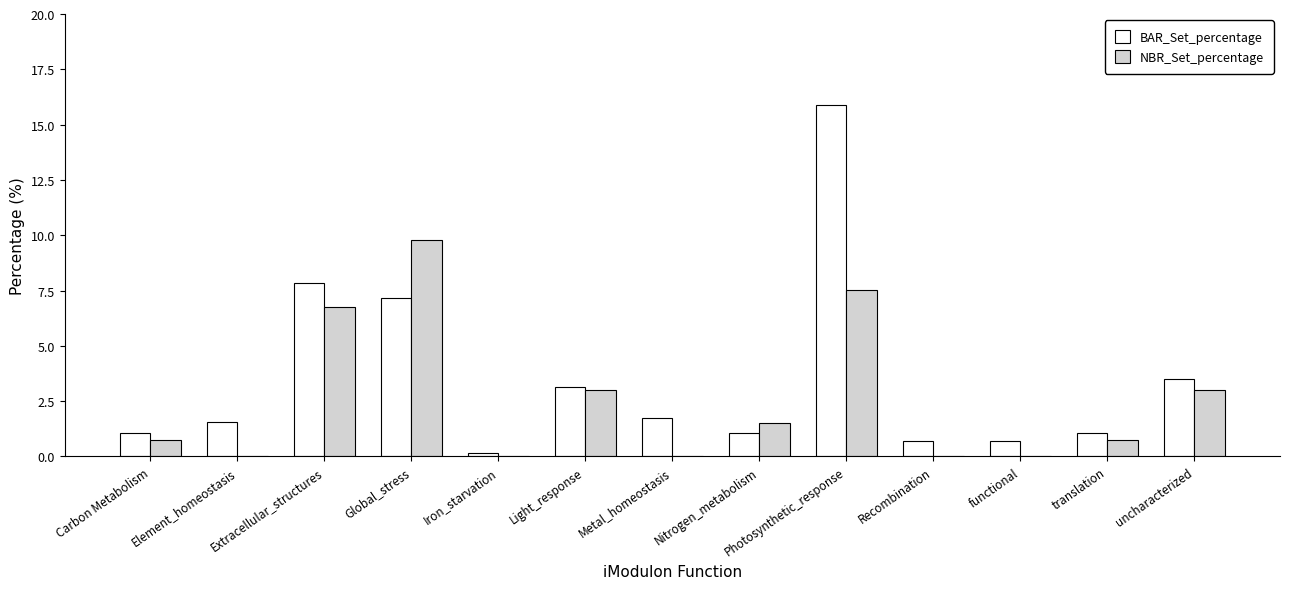

What is the approximate value of NBR_Set_percentage at Carbon Metabolism?

0.8